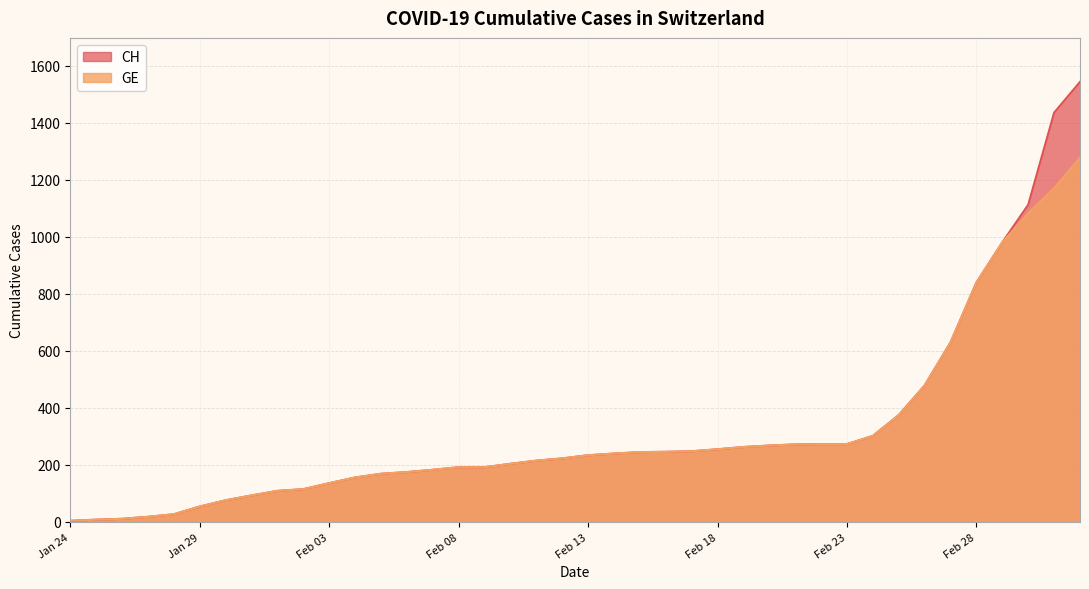

How many data points does each series have?

40